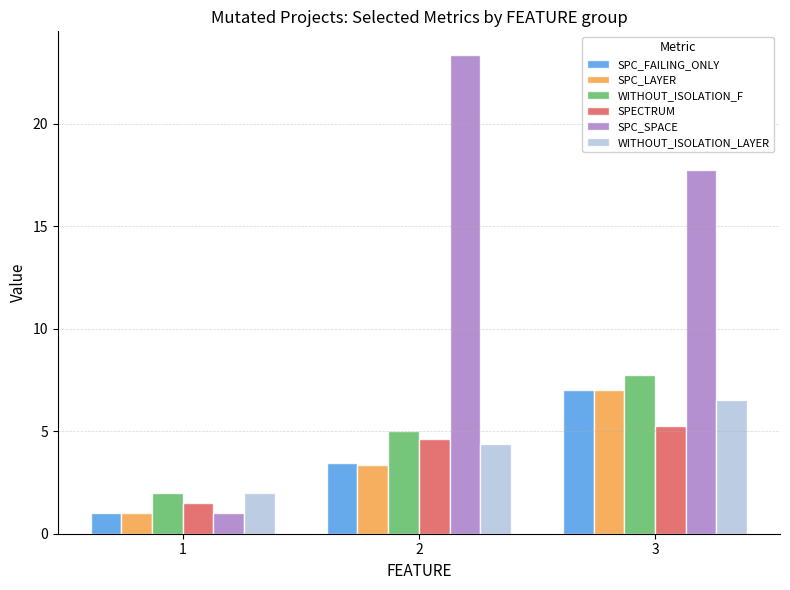

What is the difference between the maximum and minimum values in the SPC_FAILING_ONLY series?

6.0